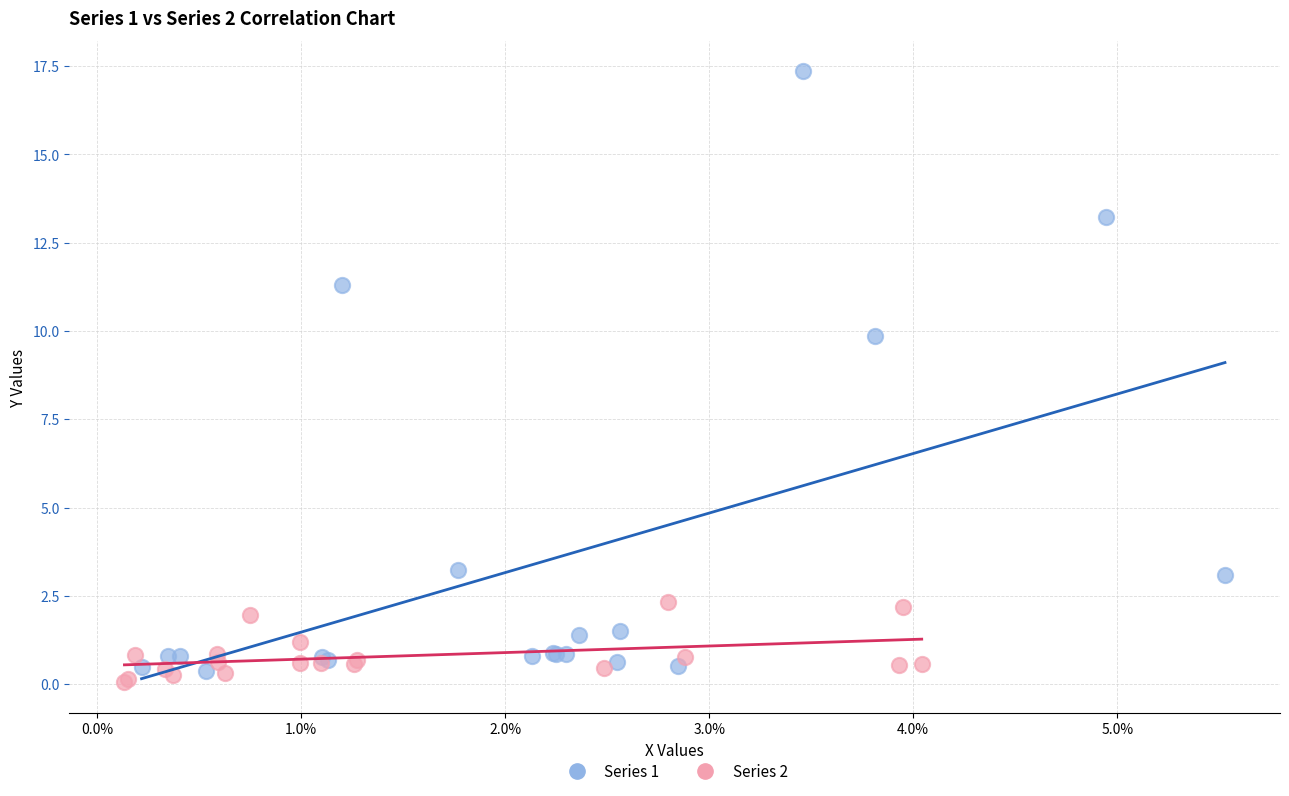

What are all the series names shown in the legend?

Series 1, Series 2